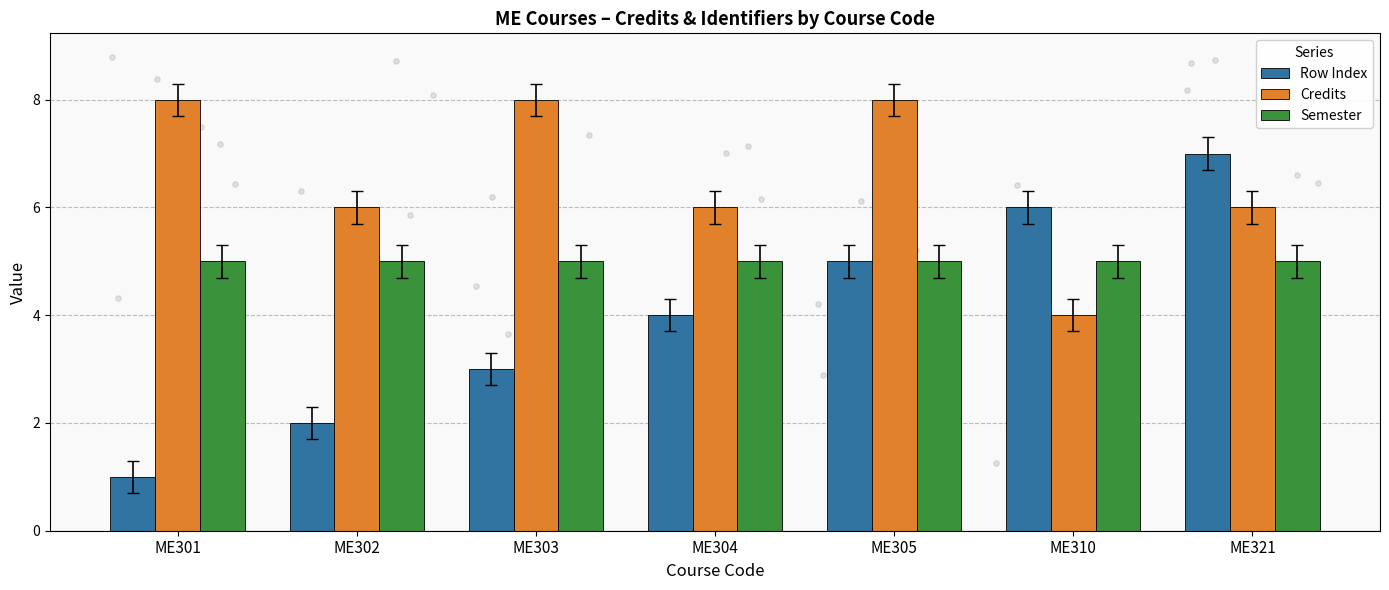

At which category is the sum across all series the highest?

ME305